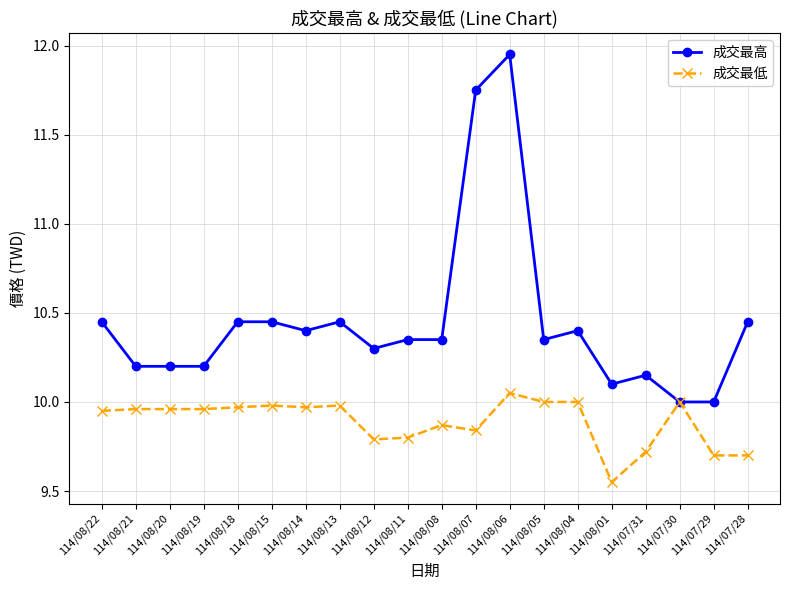

Which series has the largest range (max minus min)?

成交最高